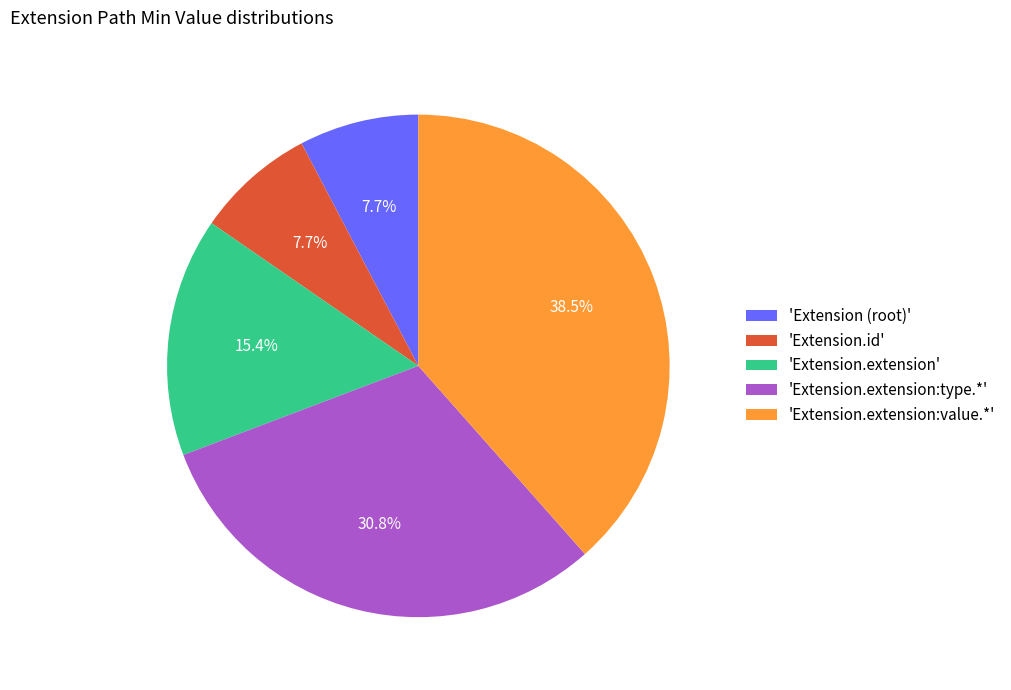

How many segments does this pie chart have?

5